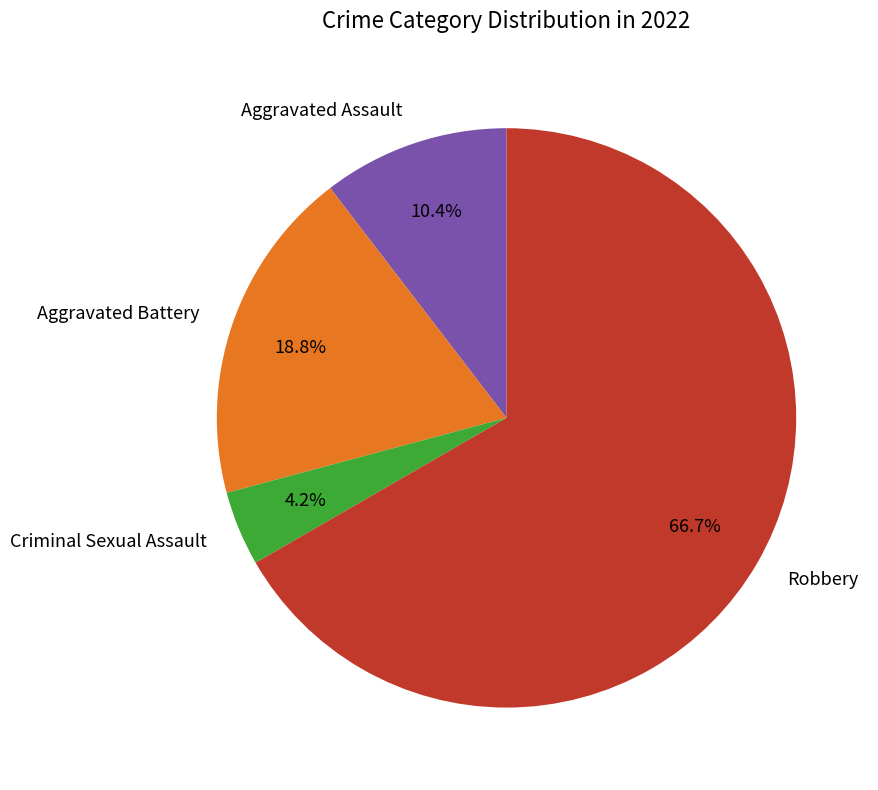

Which has a higher value, Aggravated Battery or Aggravated Assault?

Aggravated Battery